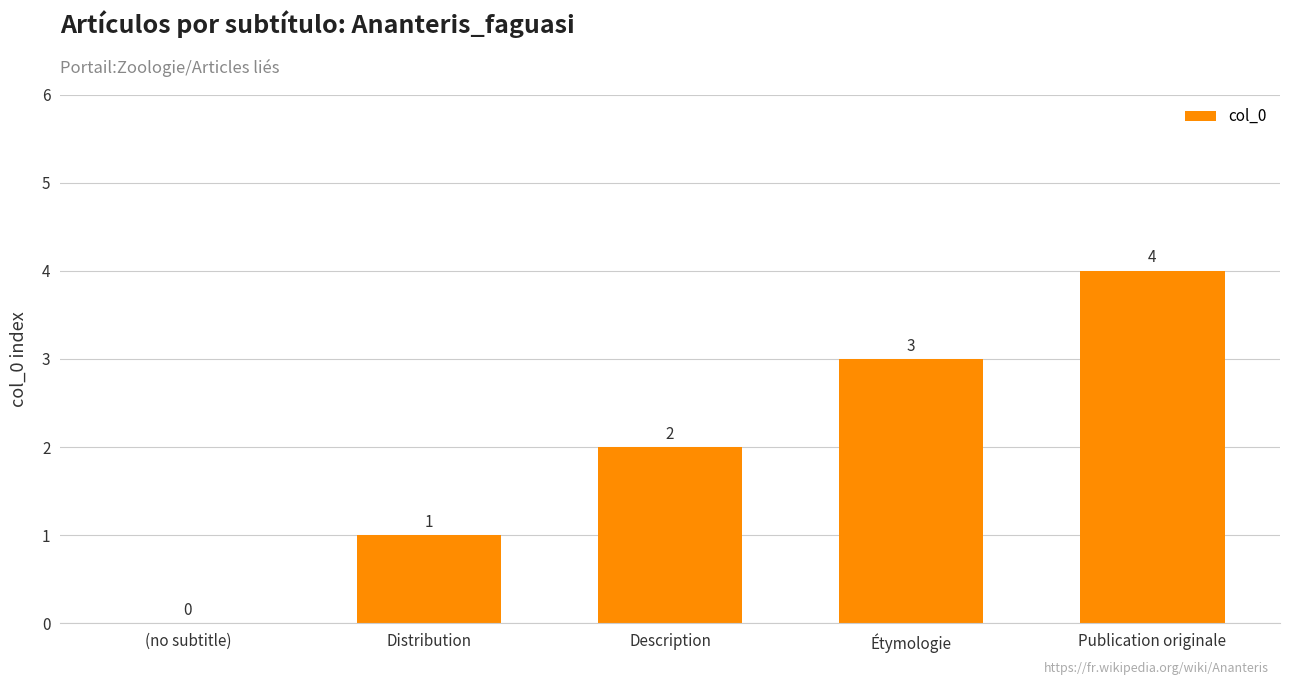

At which category does the chart reach its peak across all series?

Publication originale